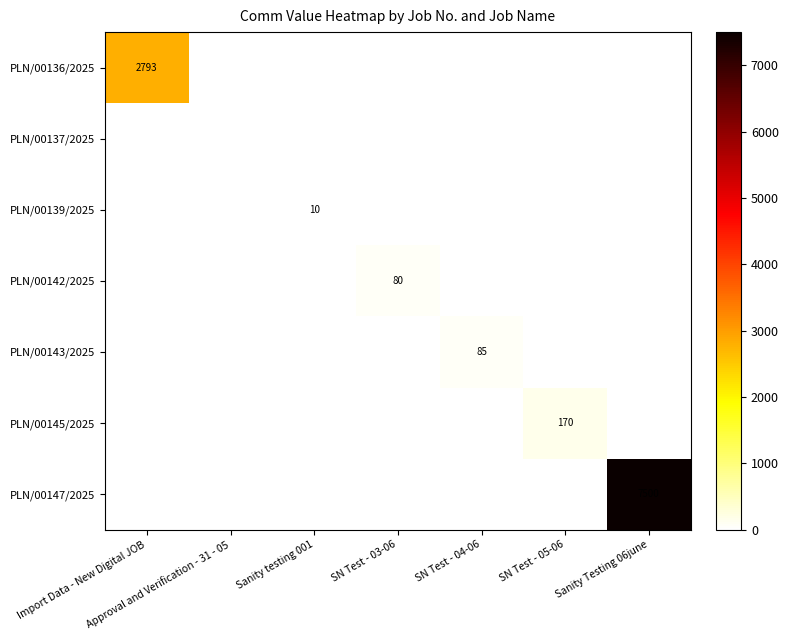

At which category is the sum across all series the highest?

Sanity Testing 06june